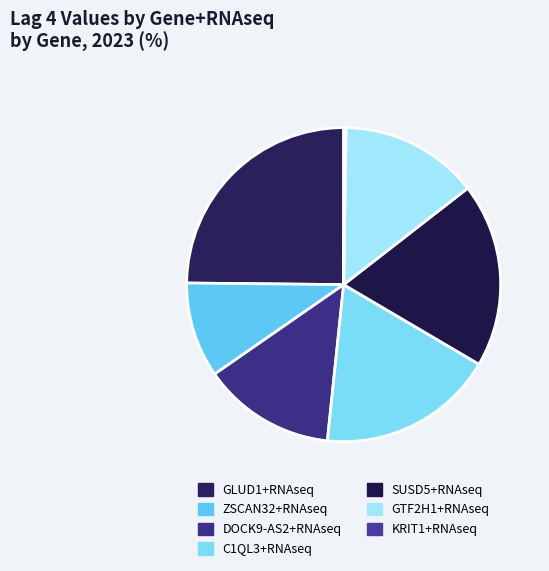

What percentage is the SUSD5+RNAseq slice, to the nearest percent?

19%